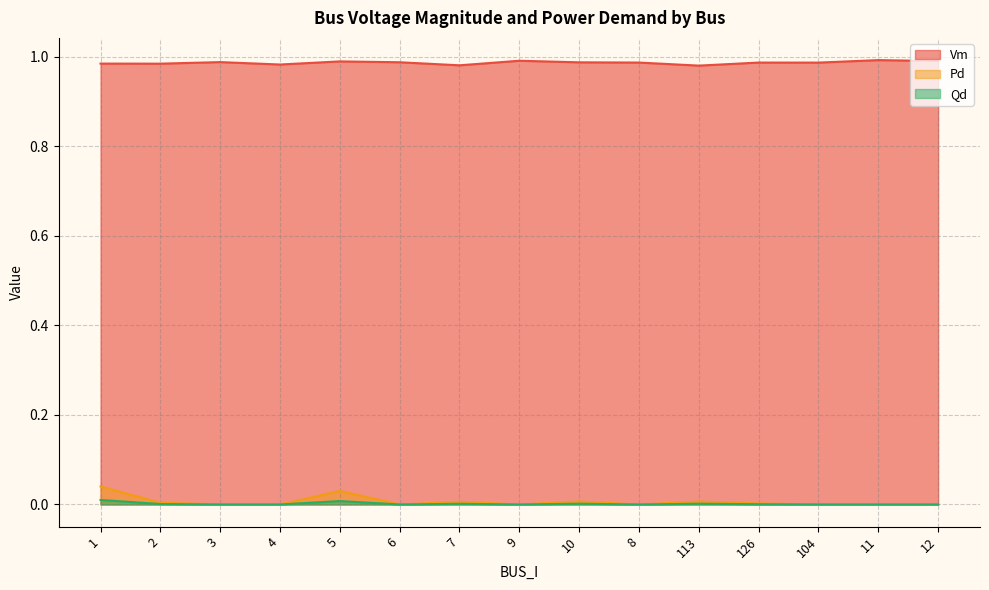

At how many categories does at least one series exceed 0?

15